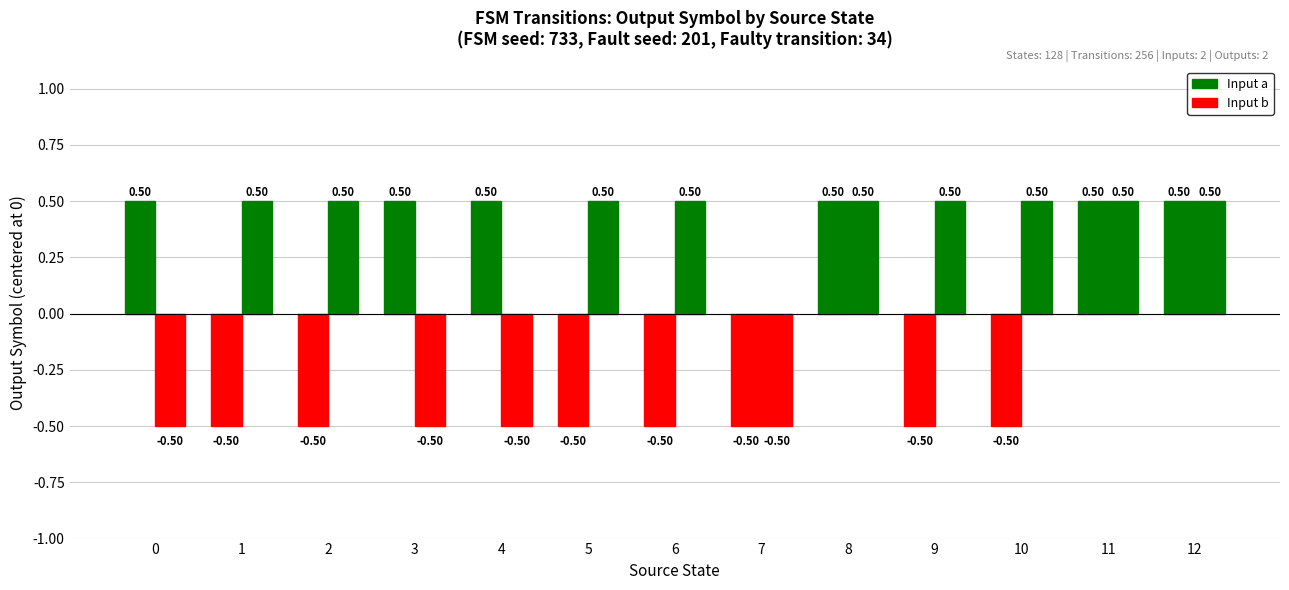

List the series in order of their overall mean, highest first.

Input b, Input a